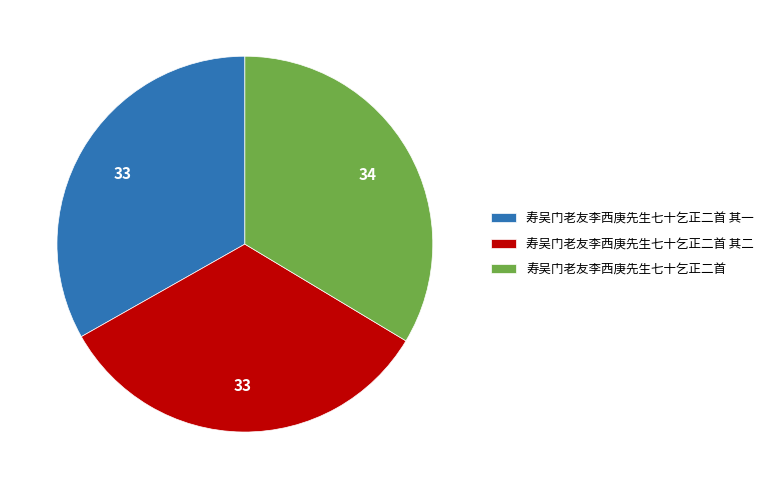

Does any single category account for the majority?

No